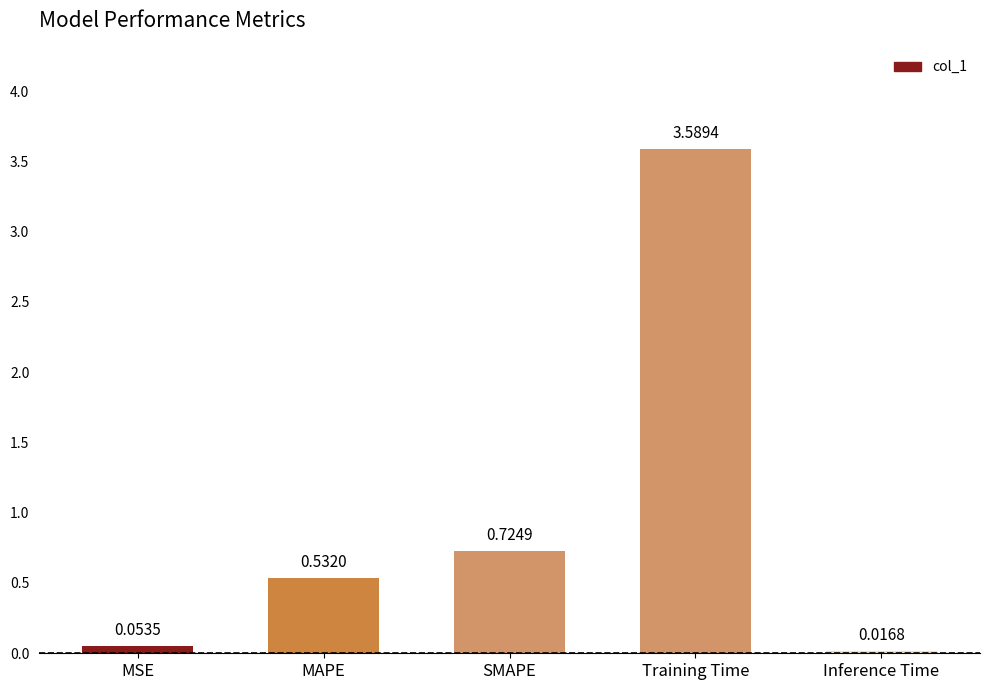

At which label is the value closest to 1?

SMAPE